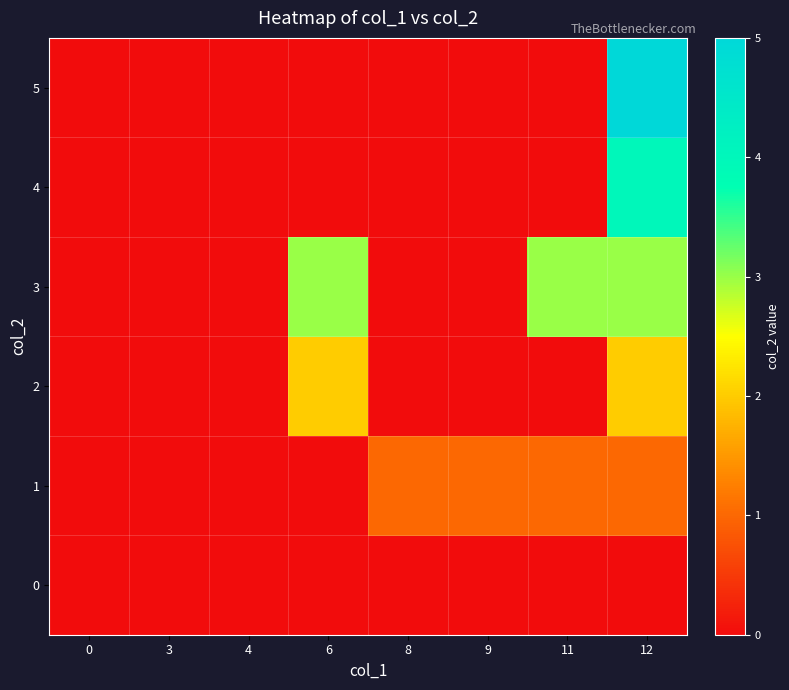

What is the greatest value displayed?

5